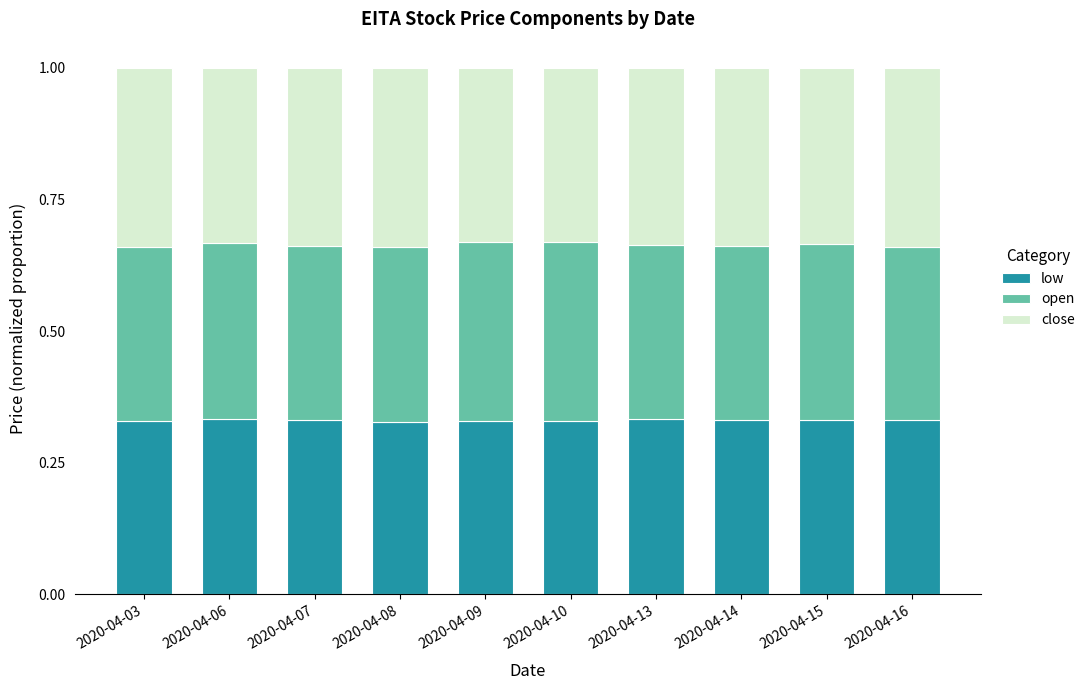

What is the total value across all series at 2020-04-13?

1.0